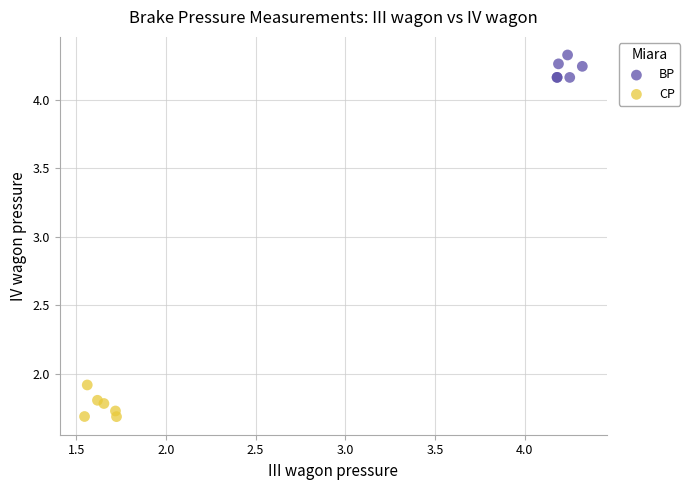

Which series has the widest spread of Y values?

CP